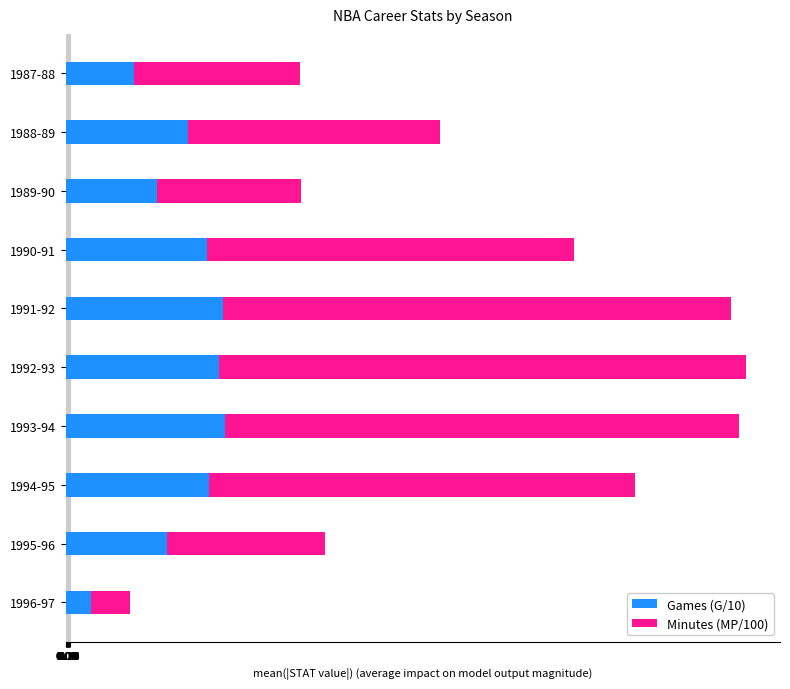

What is the minimum value for Games (G/10)?

1.3